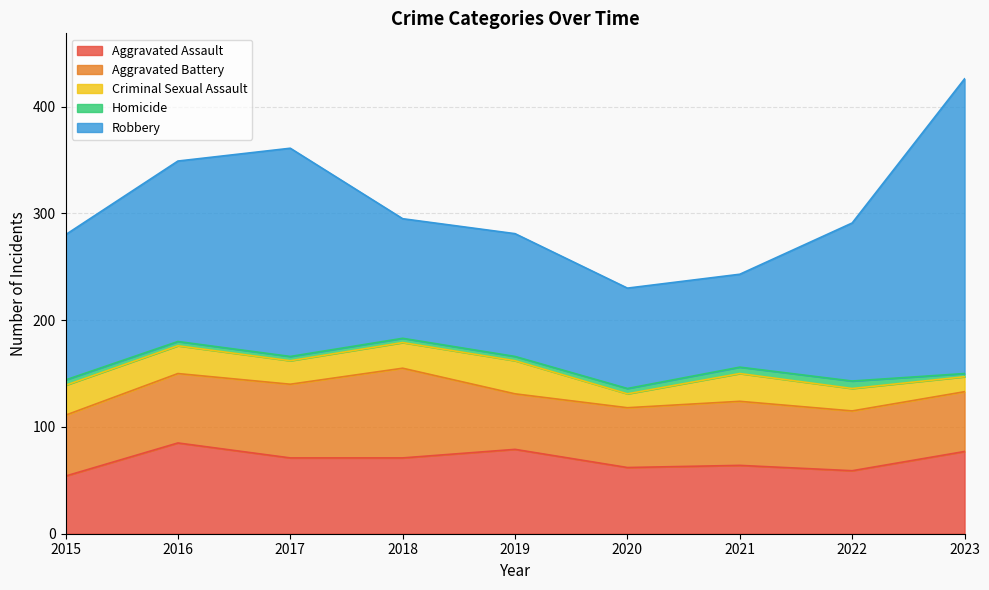

True or false: Aggravated Battery and Homicide intersect in this chart.

False